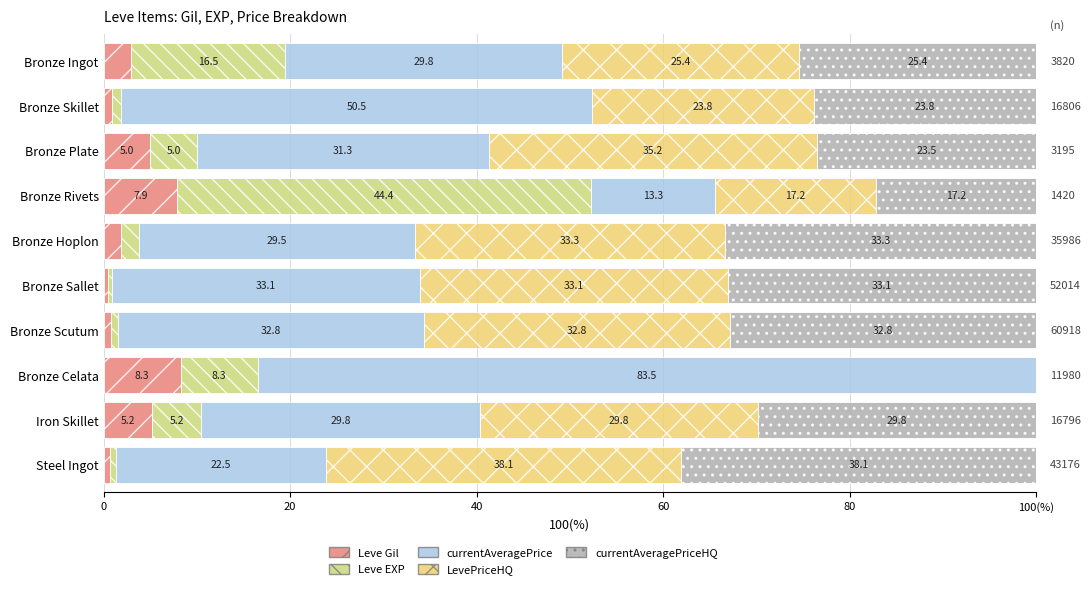

What are all the series names shown in the legend?

Leve Gil, Leve EXP, currentAveragePrice, LevePriceHQ, currentAveragePriceHQ